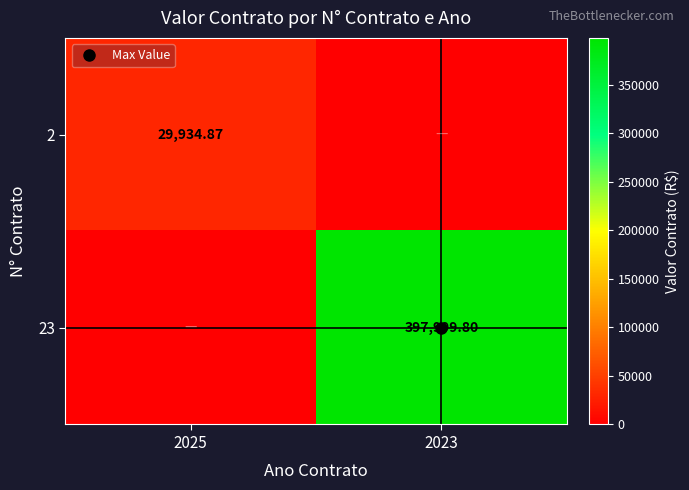

Which label corresponds to the largest value in the chart?

2023